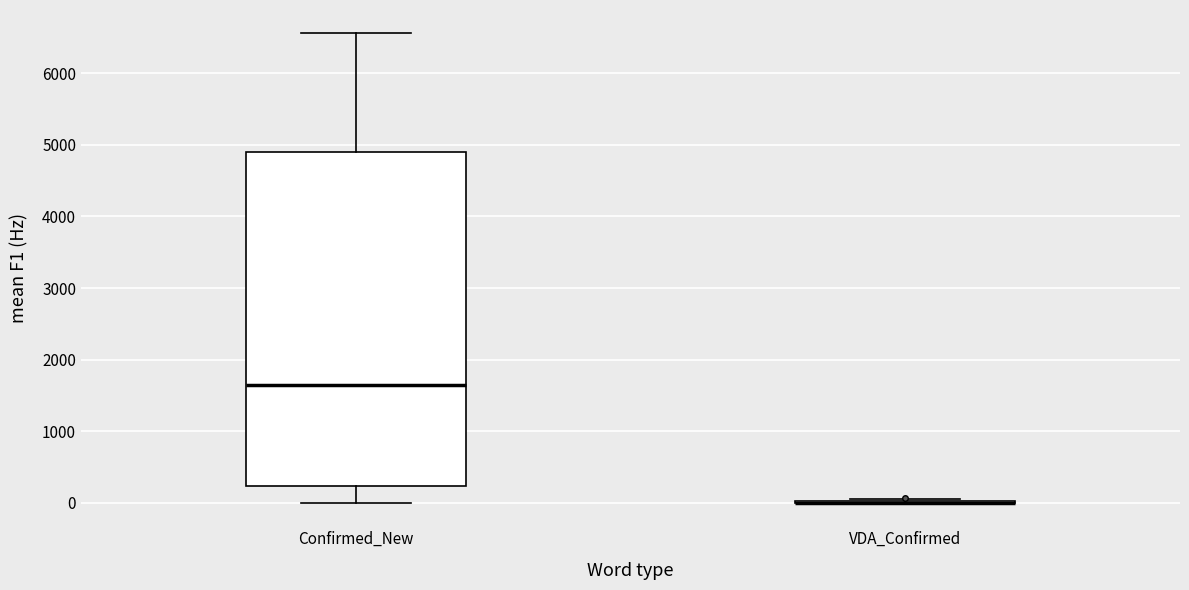

Which box is the tallest, from its lower edge to its upper edge?

Confirmed_New